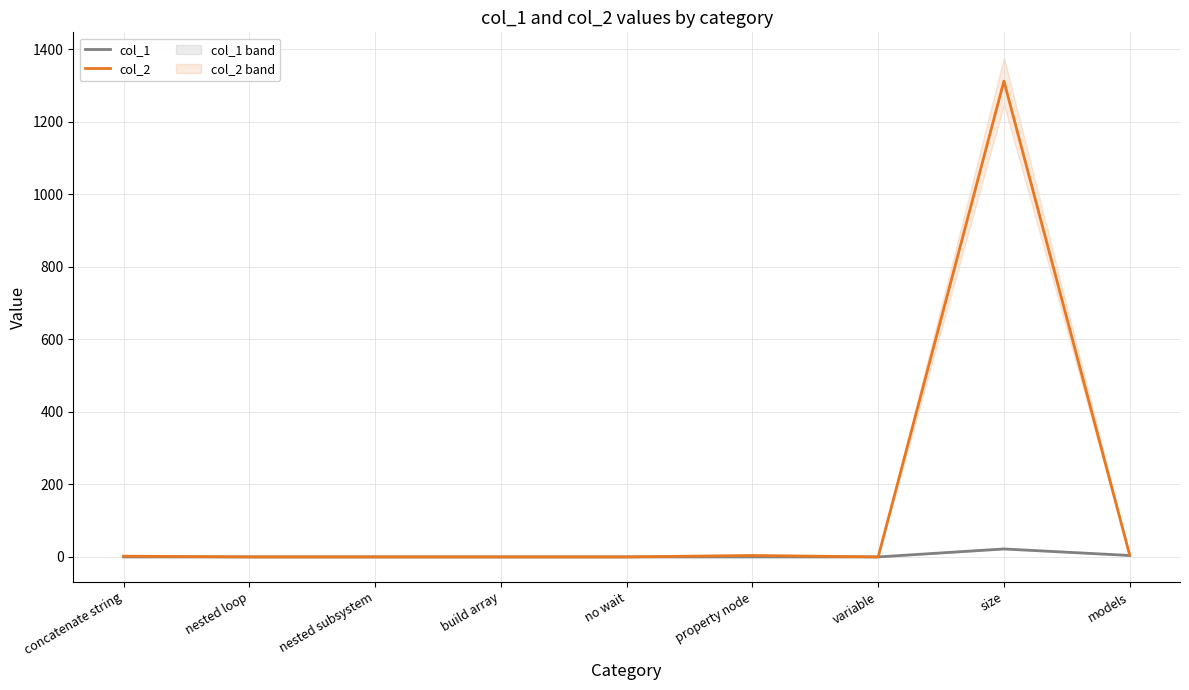

Between nested loop and no wait, which is larger?

nested loop